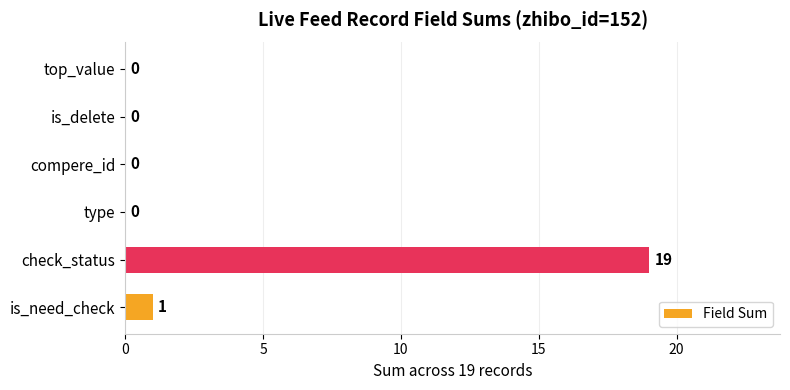

Are the bars horizontal?

Yes